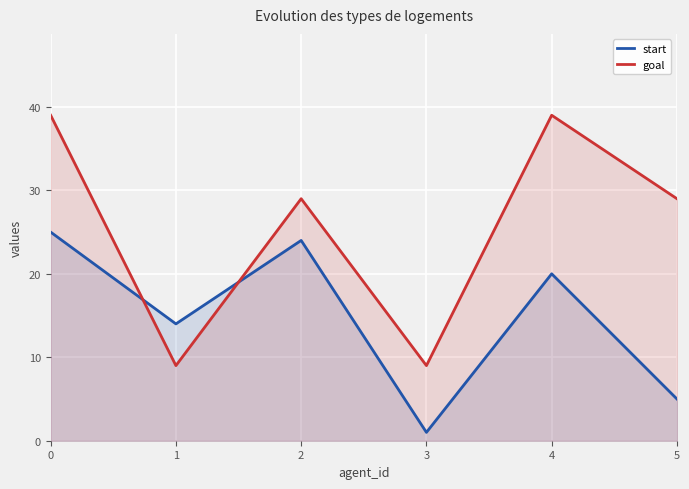

At which label is goal closest to 24?

2